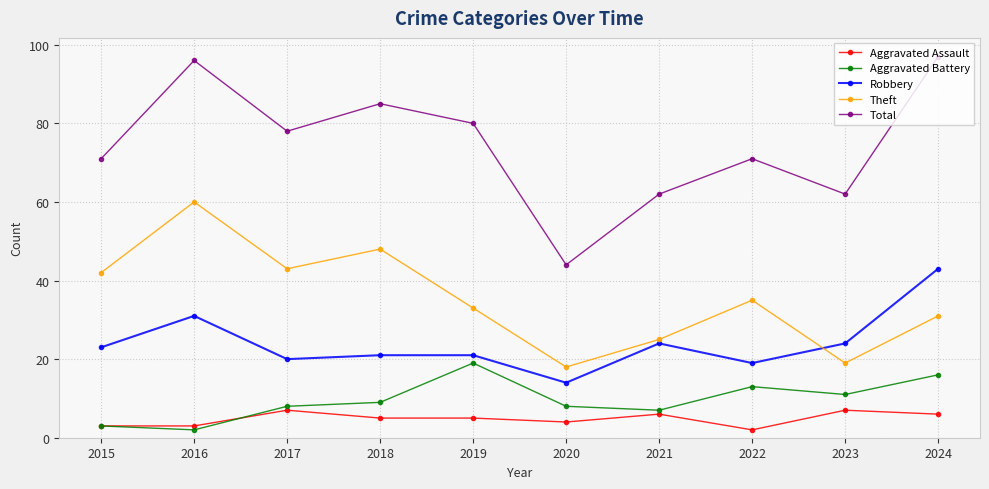

What is the minimum value shown in the chart?

2